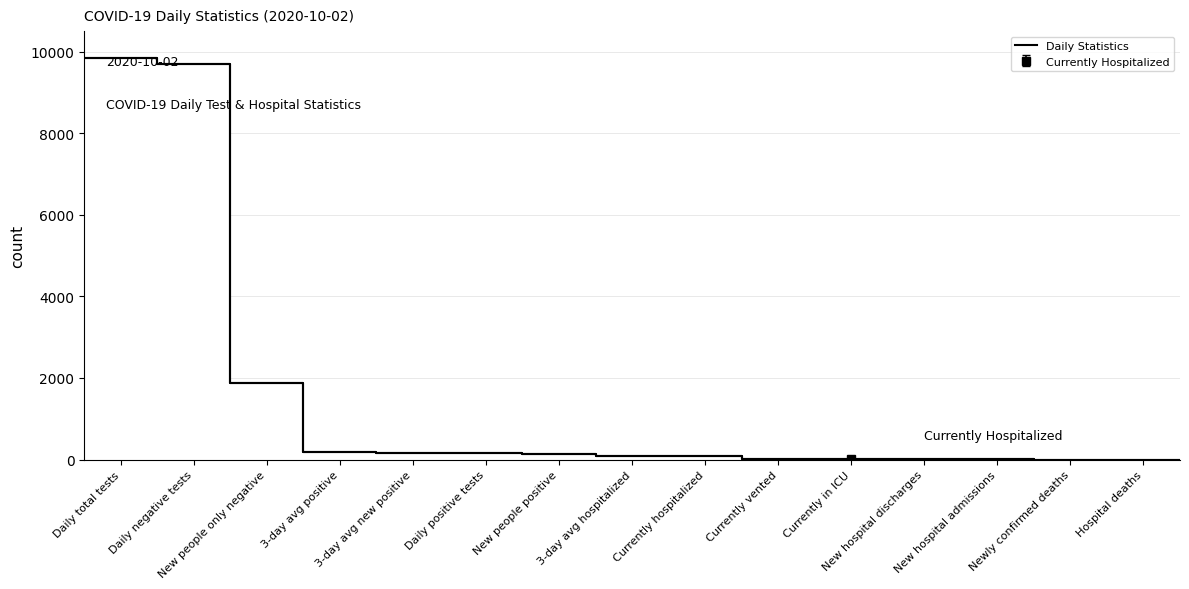

The chart shows a value of 3263 at 15. True or false?

False